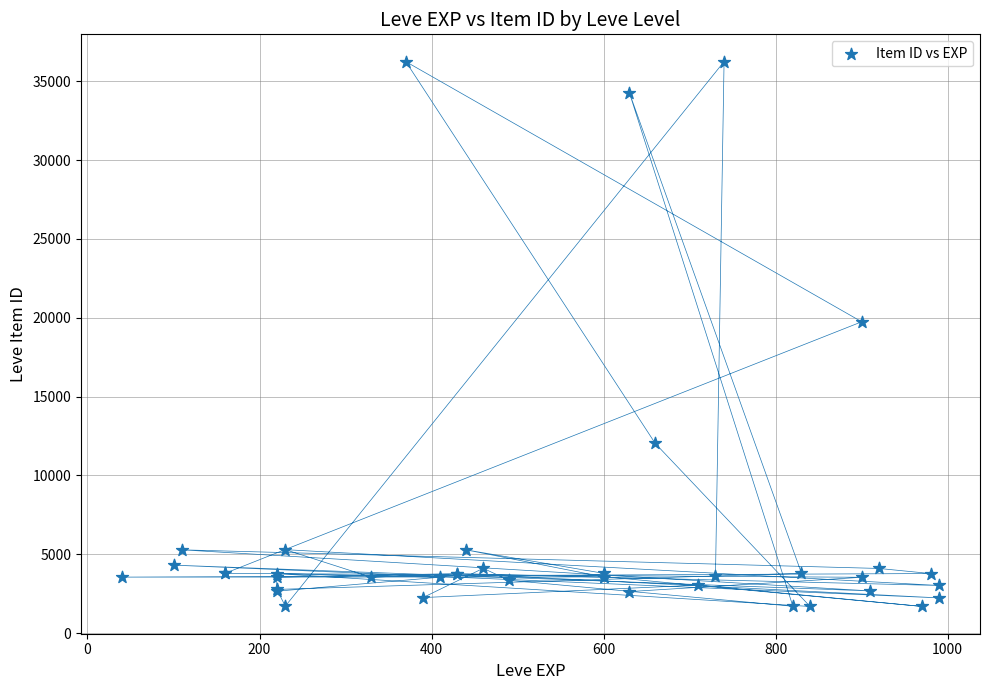

What Y value in the scatter plot is closest to 18967?

19744